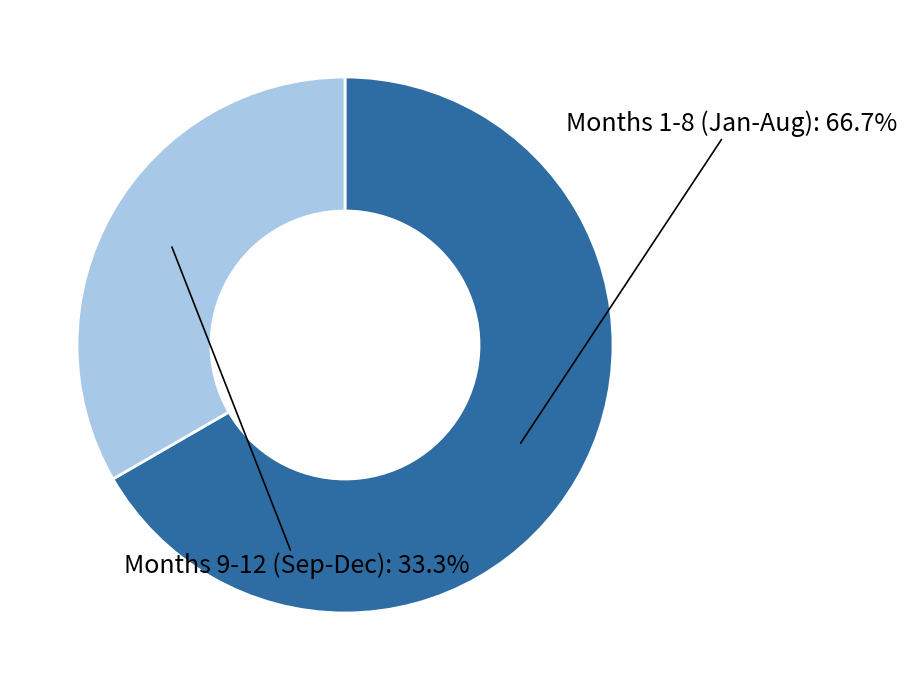

Is the sum of Months 1-8 (Jan-Aug) and Months 9-12 (Sep-Dec) greater than half?

Yes